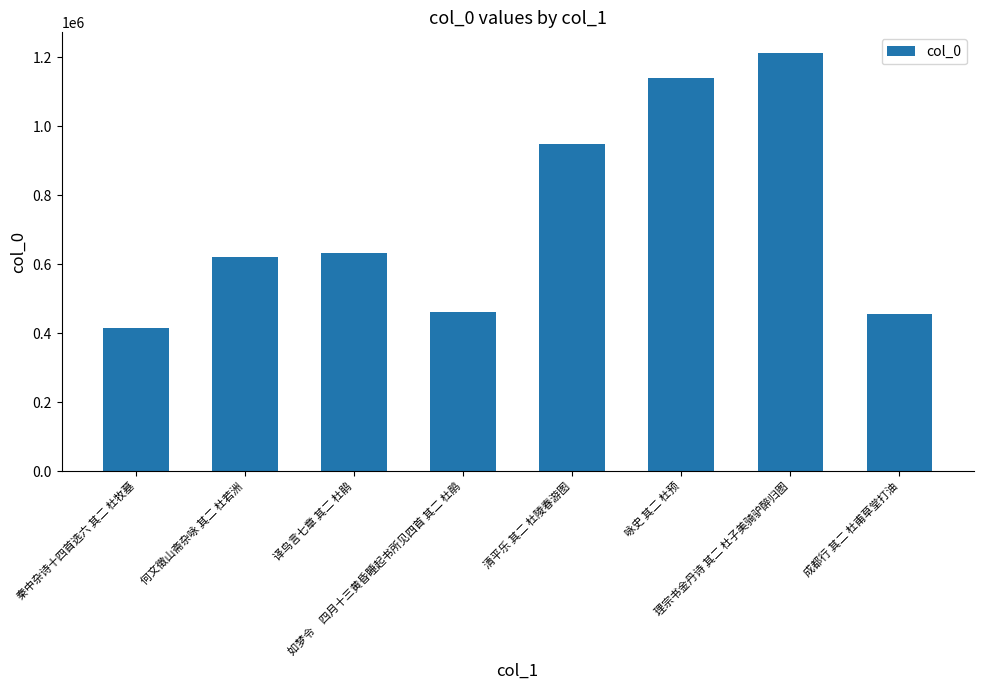

What is the maximum value shown in the chart?

1211291